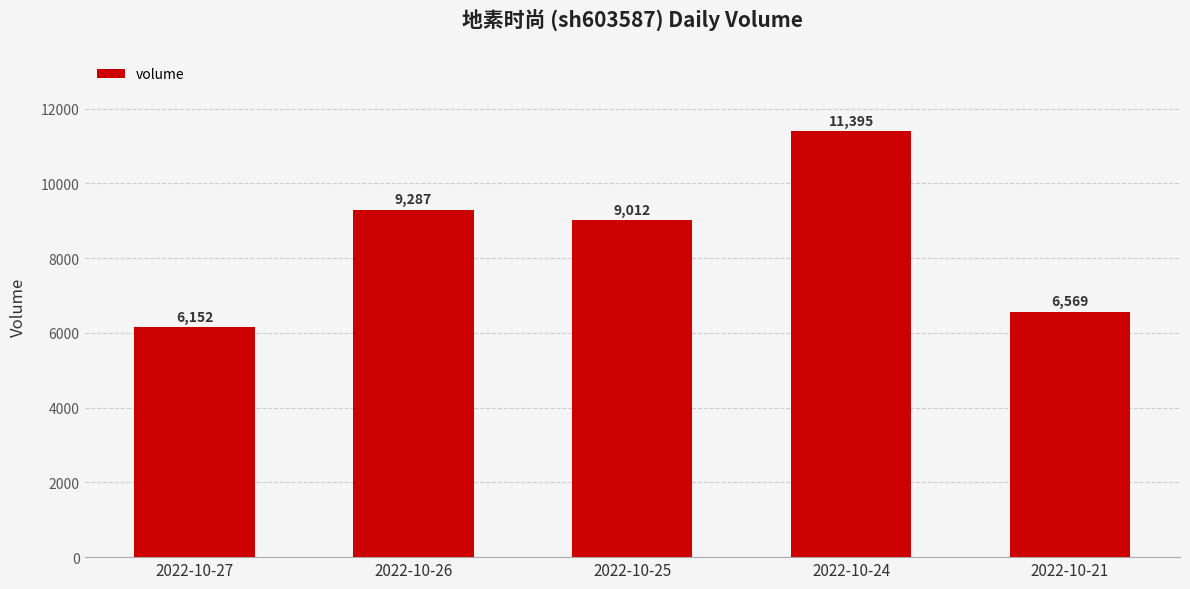

Rank the categories by value from highest to lowest.

2022-10-24, 2022-10-26, 2022-10-25, 2022-10-21, 2022-10-27